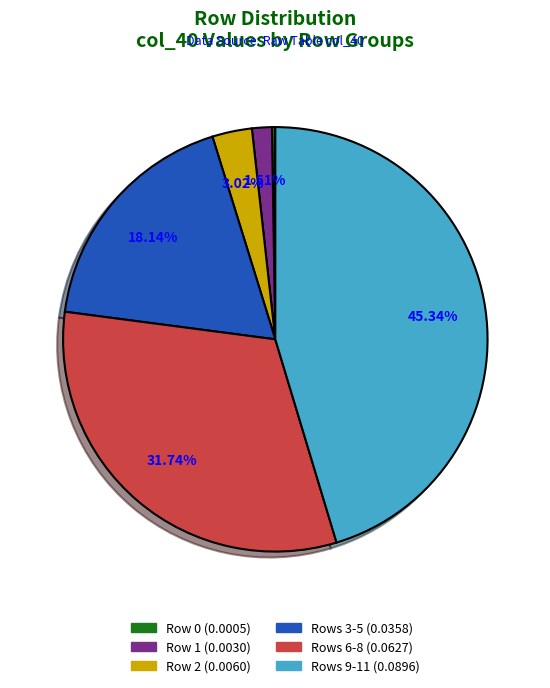

Is there a majority slice in this chart?

No